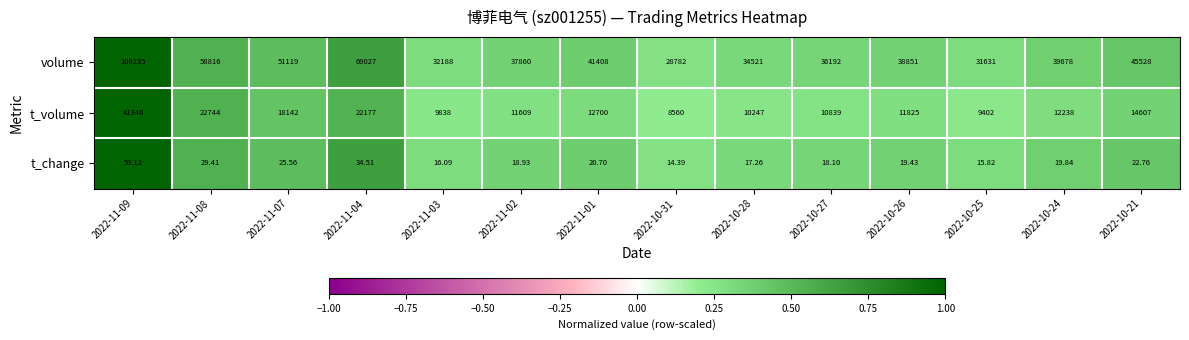

What is the spread (max minus min) of values at 2022-11-03?

32171.9